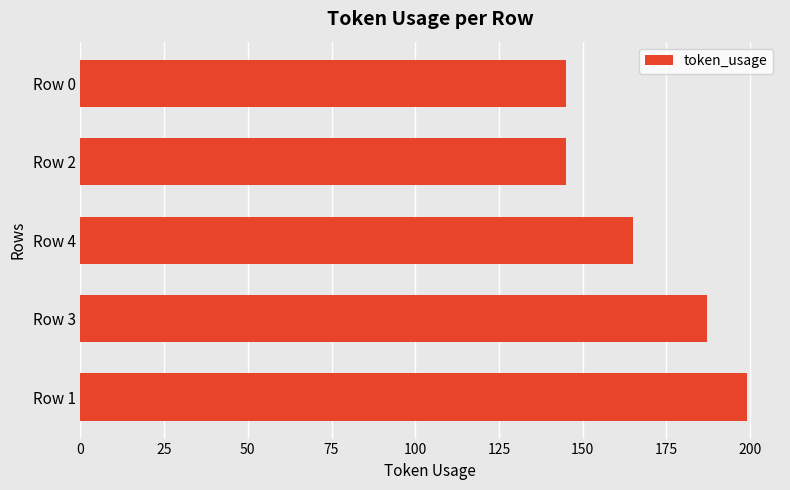

Is it true that the value at Row 3 is 129?

False